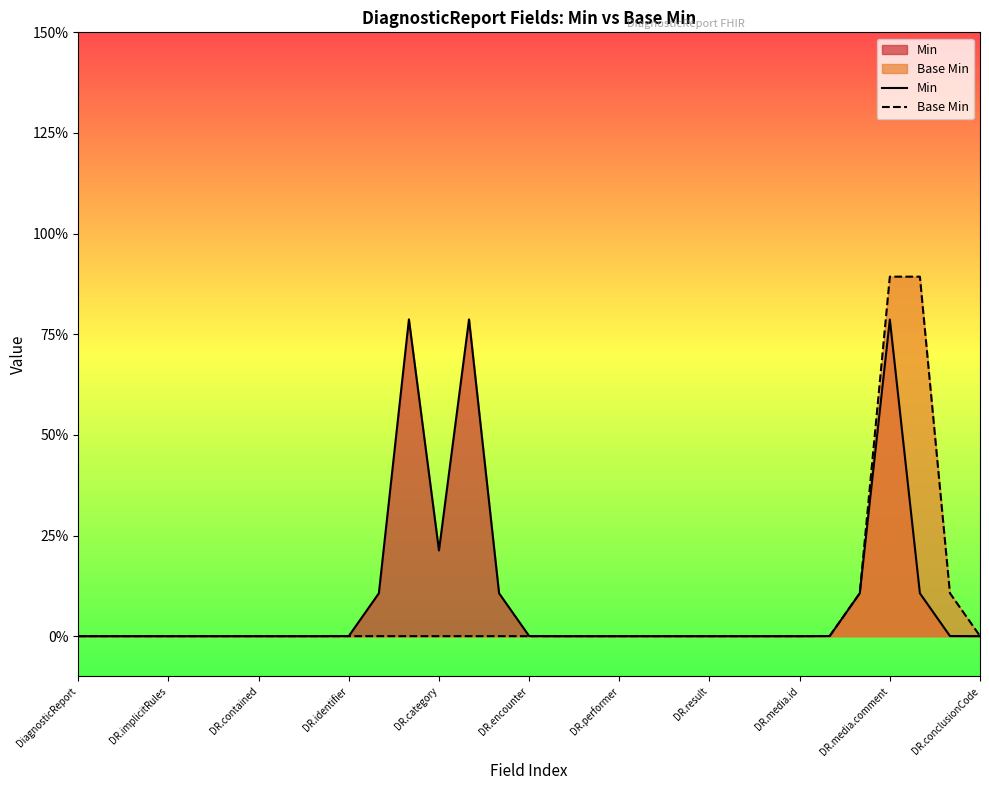

How many values in Min are above zero?

12